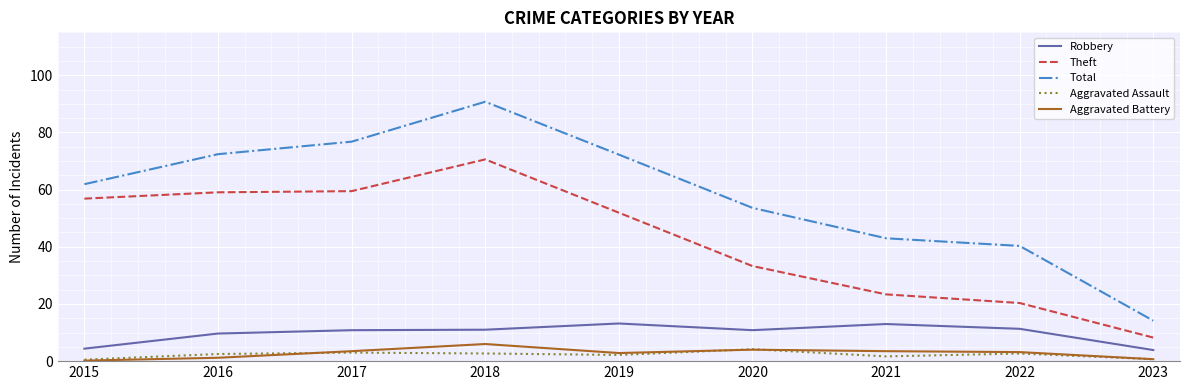

Count the number of data series in this chart.

5